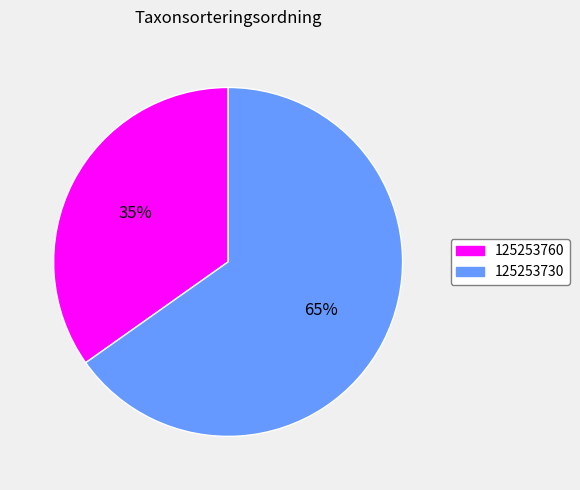

True or false: 125253730 accounts for 65% of the total.

True